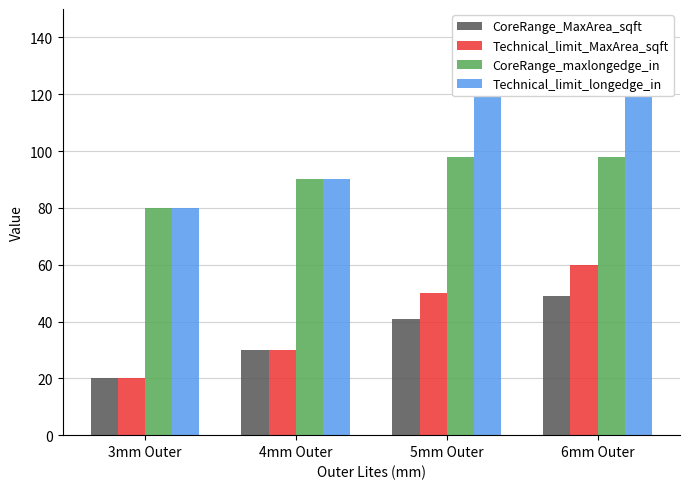

At which label does CoreRange_MaxArea_sqft first exceed 40?

5mm Outer